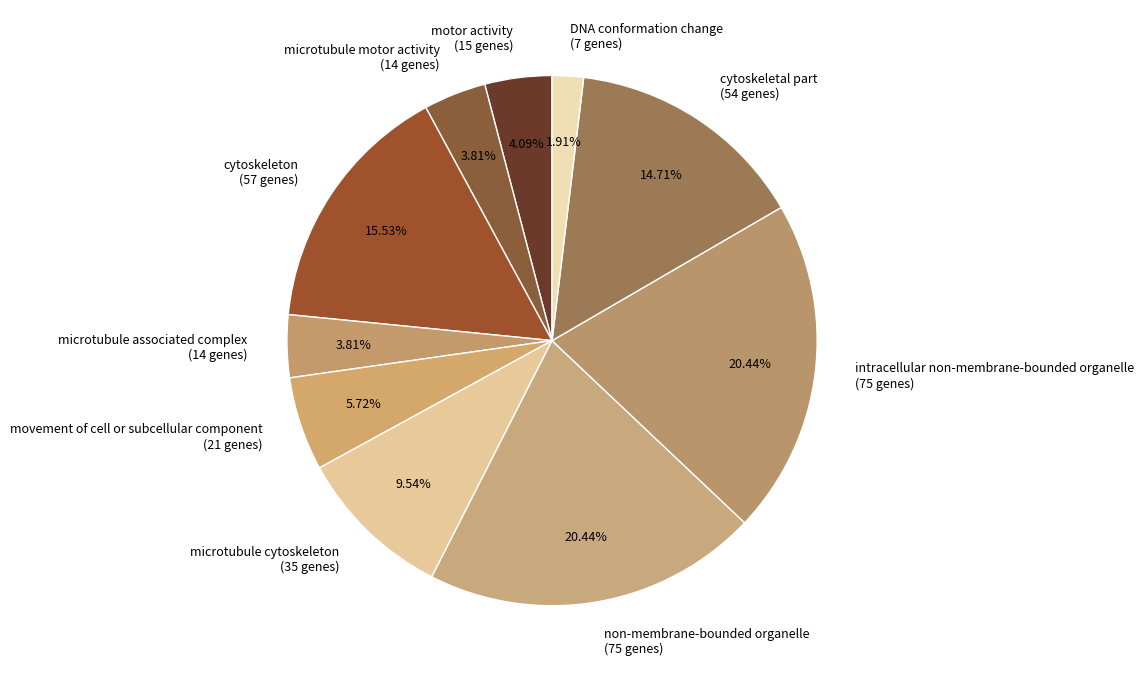

What is the ratio of the value at movement of cell or subcellular component to the value at microtubule associated complex?

1.5